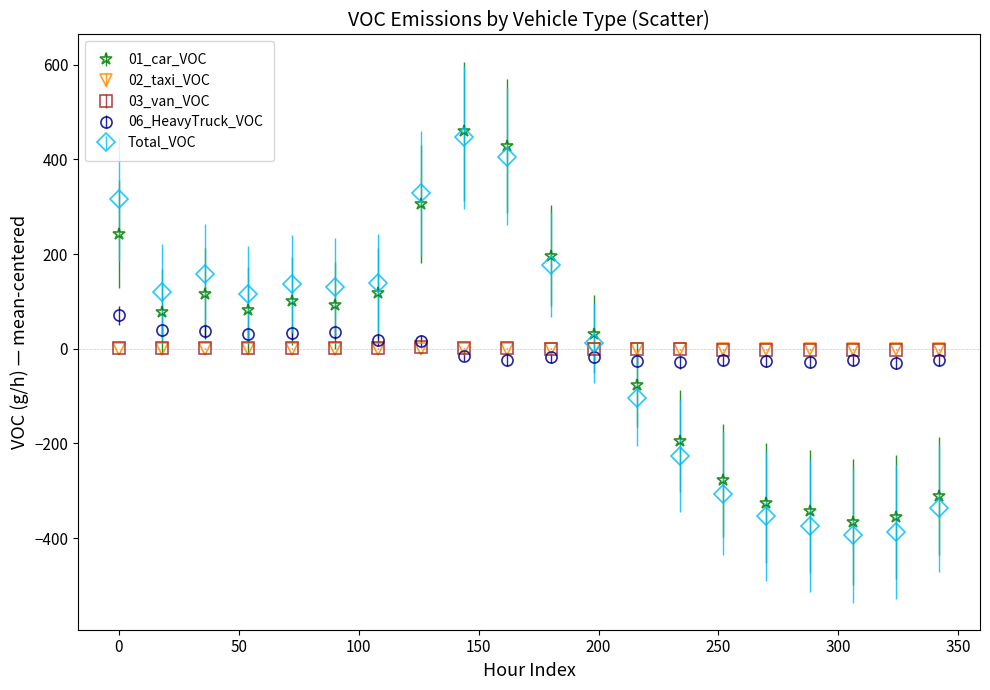

Which series has the largest range (max minus min)?

Total_VOC